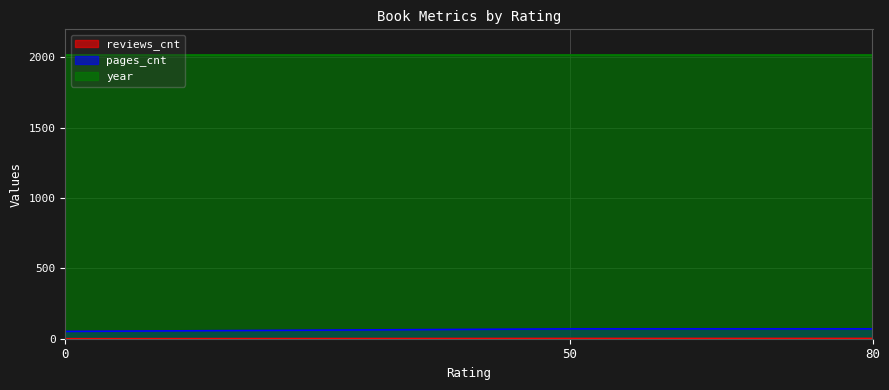

What value does the pages_cnt series have at 50?

70